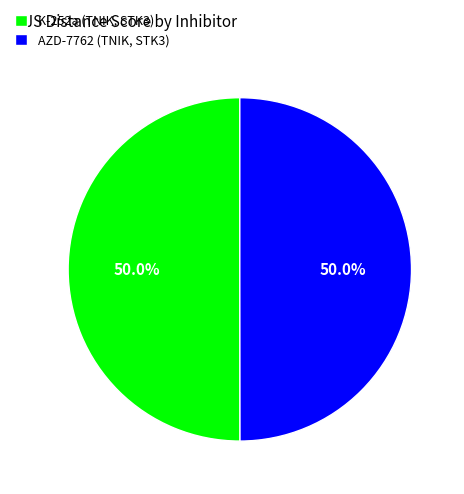

The K-252a (TNIK, STK3) slice represents 50% of the pie. True or false?

True